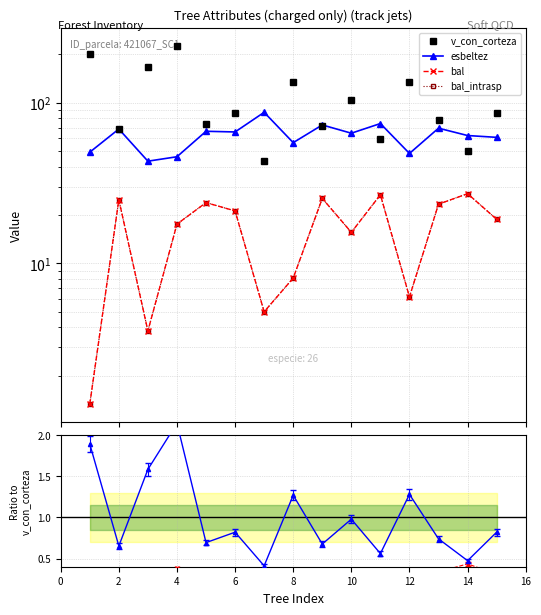

True or false: v_con_corteza has more than 2 interior local peaks.

True